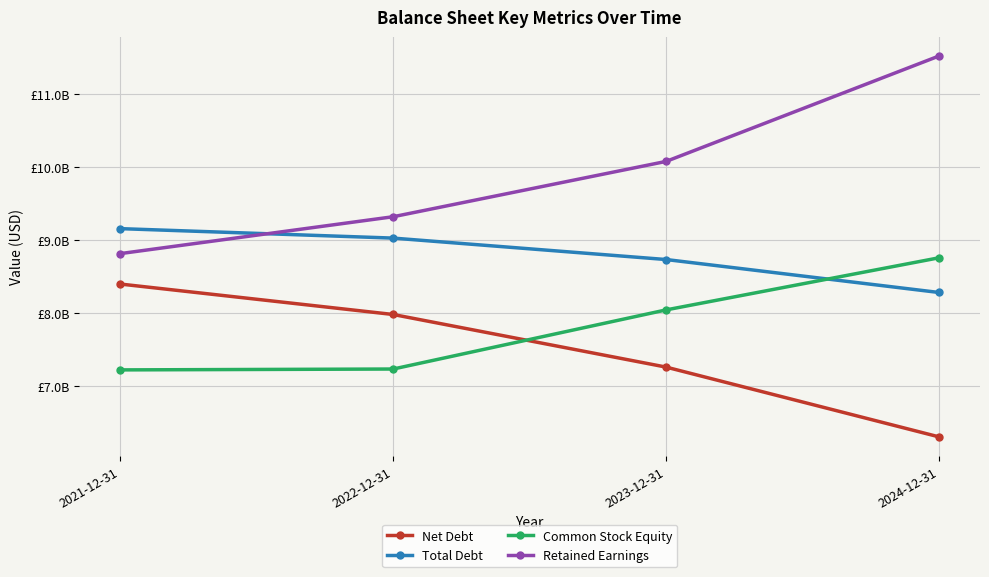

Which series ends up on top after the final intersection of Total Debt and Common Stock Equity?

Common Stock Equity